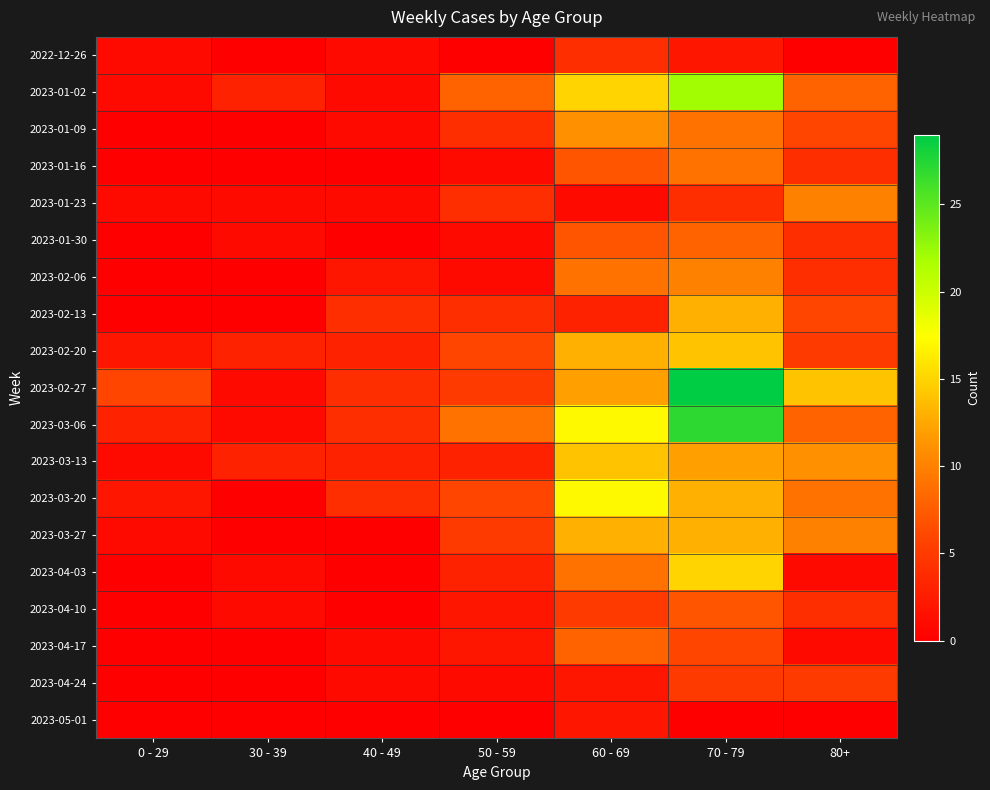

At how many categories does at least one series exceed 9?

3